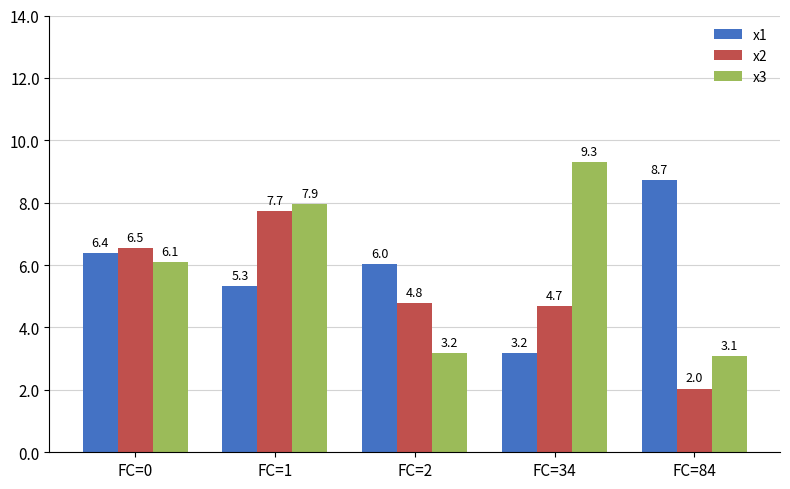

What is the value of the x2 bar at the 3rd from the left?

4.8